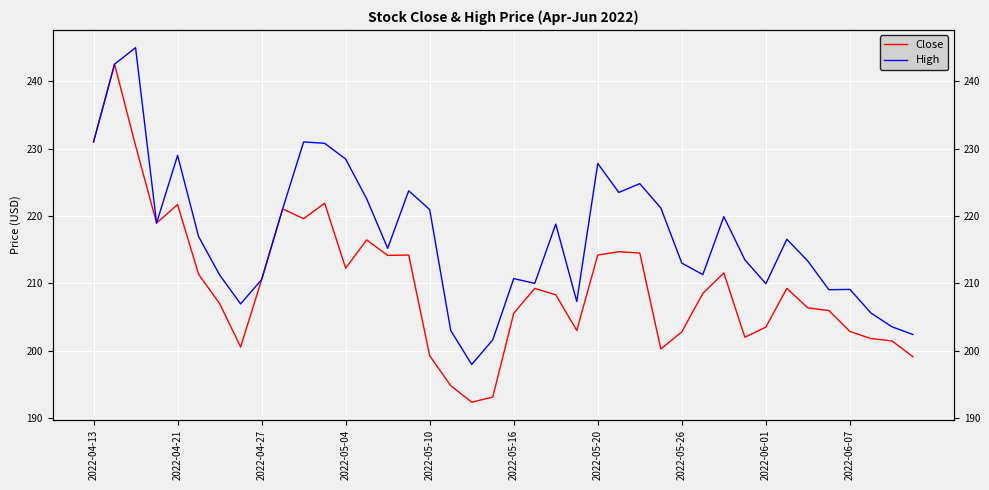

Rank the series at 15 from highest to lowest value.

High, Close